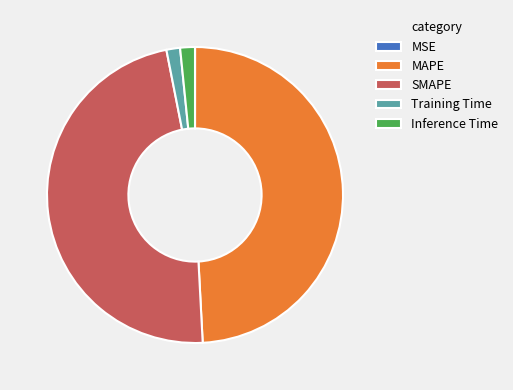

Is there a majority slice in this chart?

No